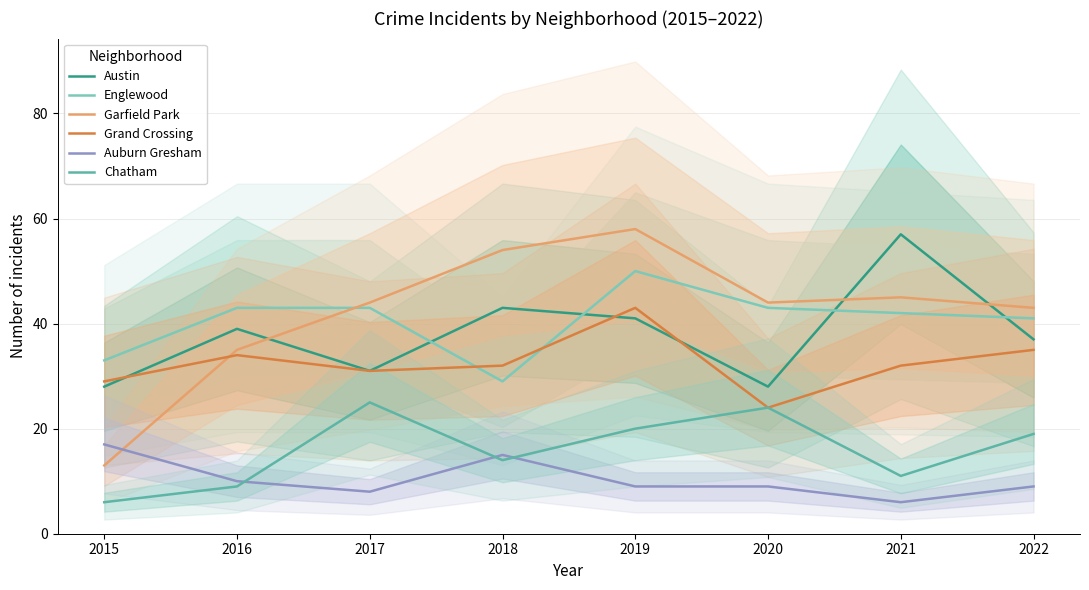

True or false: Grand Crossing has a value of 43 at 2019.

True